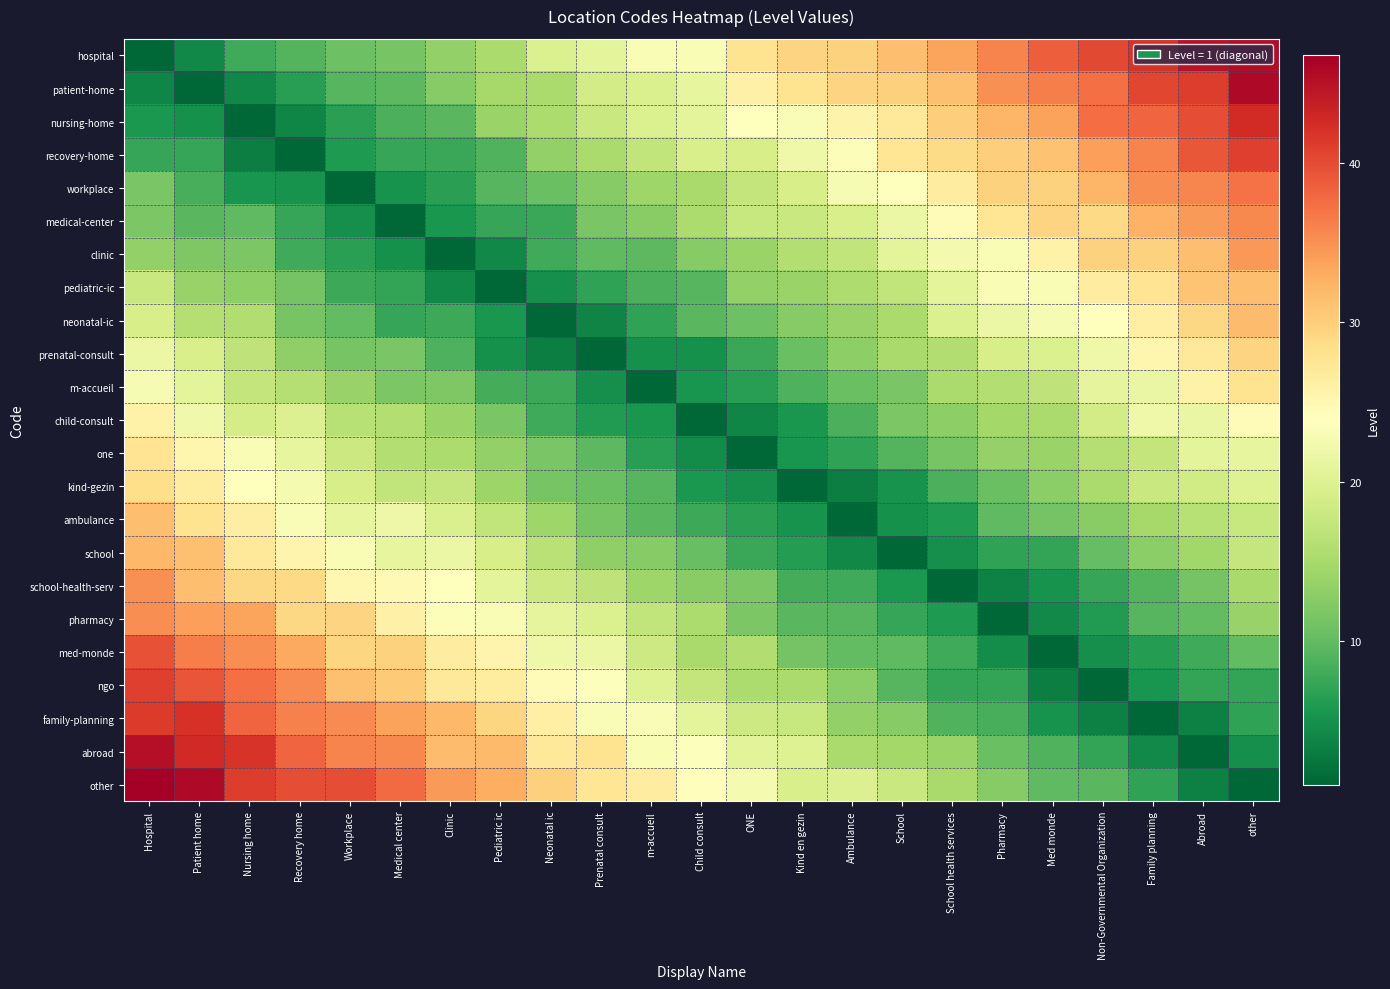

Between Child consult and School, which series saw the biggest shift?

child-consult